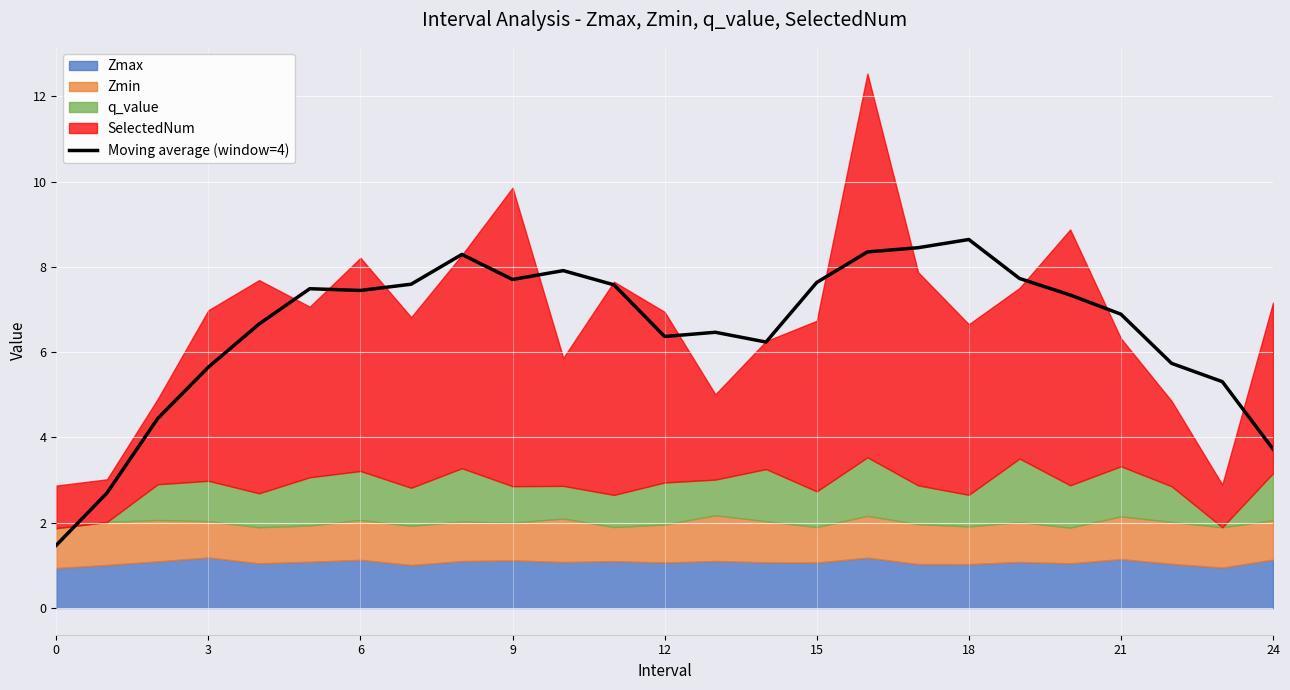

The Moving average (window=4) series shows 7.4 at 6. True or false?

True